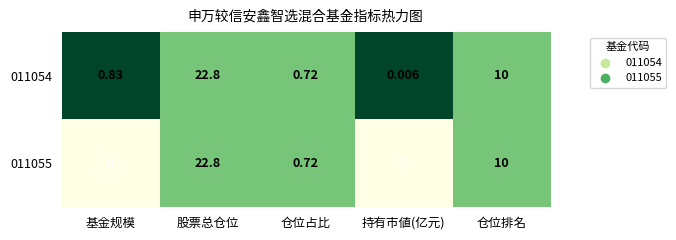

At which label is 011054 closest to 11?

仓位排名